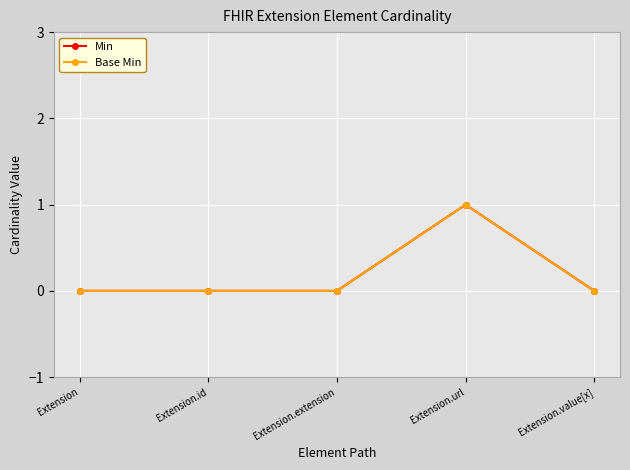

Rank the series at Extension.url from highest to lowest value.

Min, Base Min